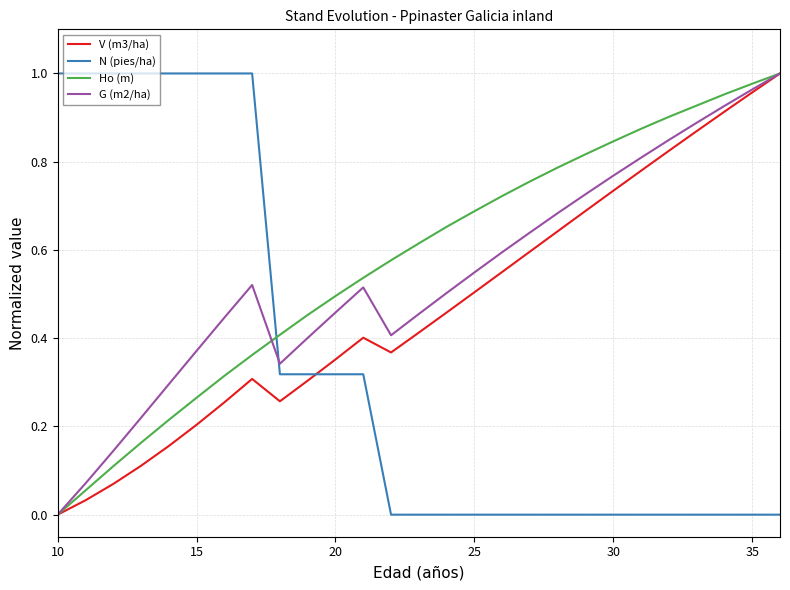

True or false: Ho (m) and N (pies/ha) cross at least once.

True